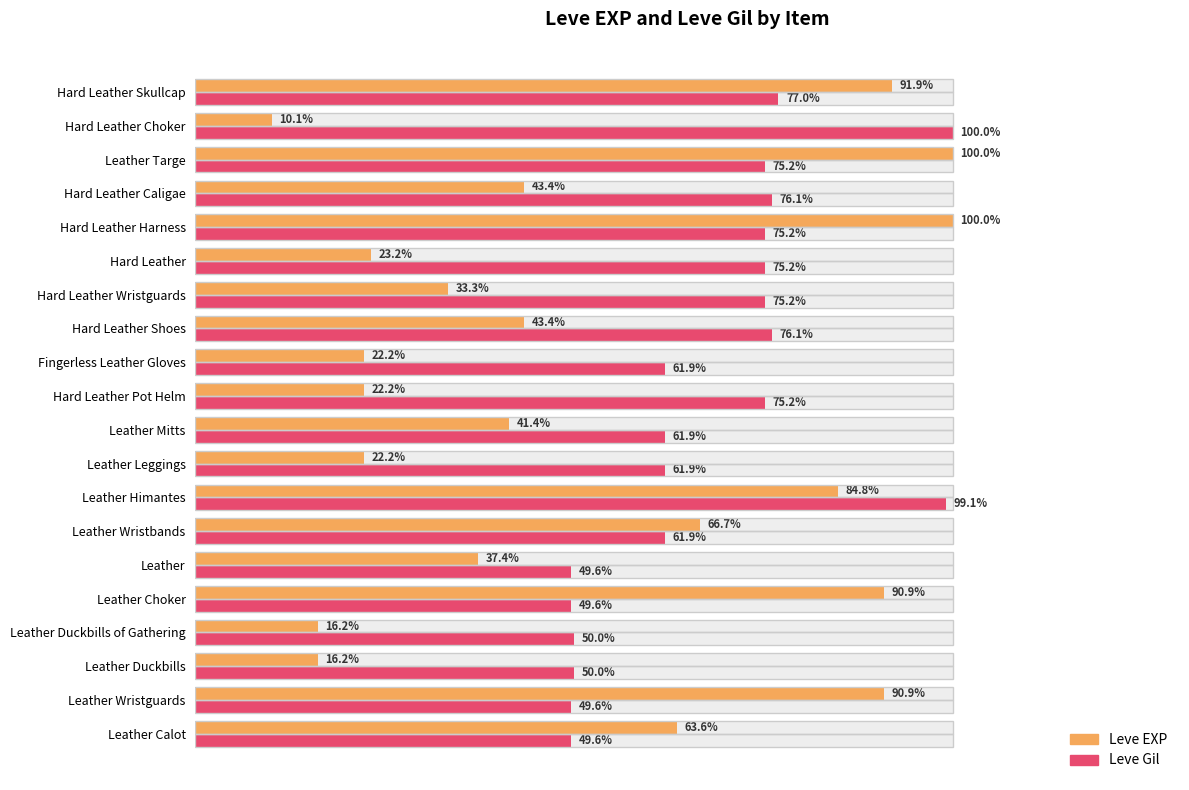

Rank the categories by Leve EXP value from highest to lowest.

Hard Leather Harness, Leather Targe, Hard Leather Skullcap, Leather Wristguards, Leather Choker, Leather Himantes, Leather Wristbands, Leather Calot, Hard Leather Shoes, Hard Leather Caligae, Leather Mitts, Leather, Hard Leather Wristguards, Hard Leather, Leather Leggings, Hard Leather Pot Helm, Fingerless Leather Gloves, Leather Duckbills, Leather Duckbills of Gathering, Hard Leather Choker